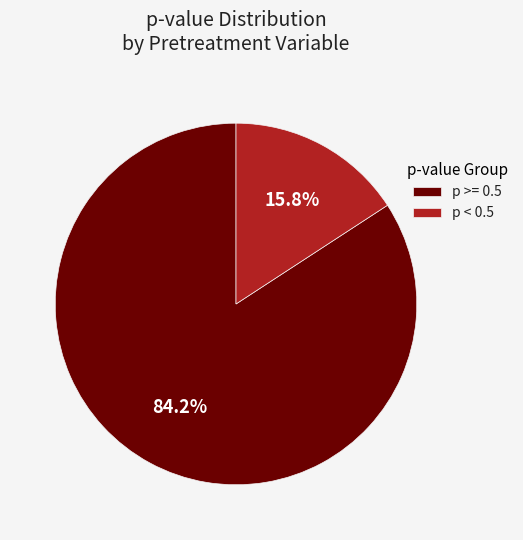

How much of the chart is everything except p < 0.5?

84.2%